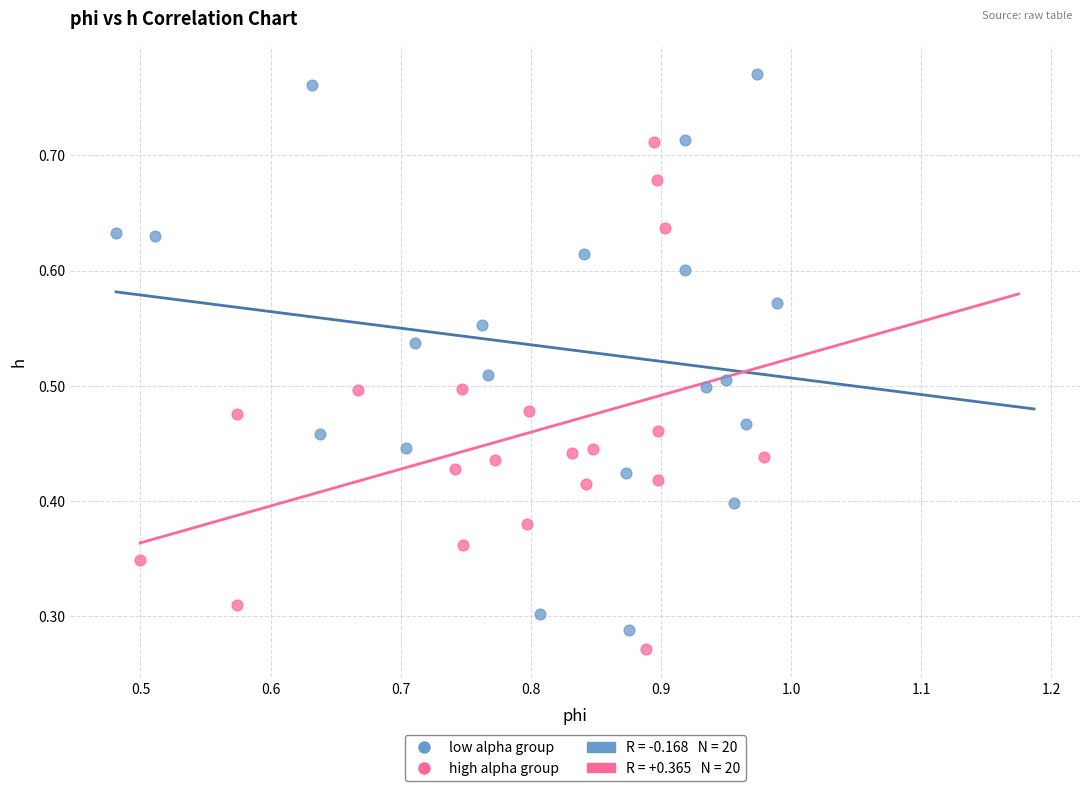

Which series has the largest Y range (max minus min)?

low alpha group